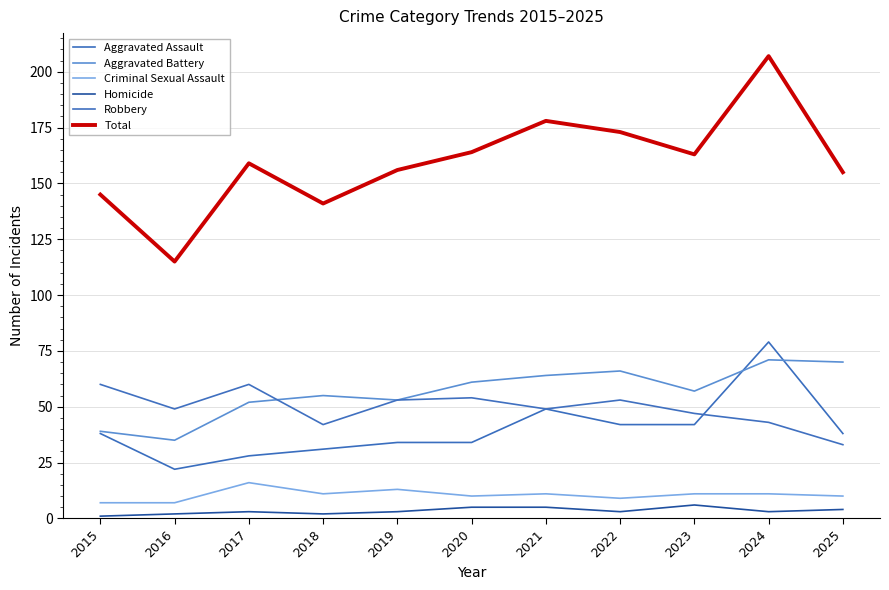

How many interior local peaks does the Total series have?

3